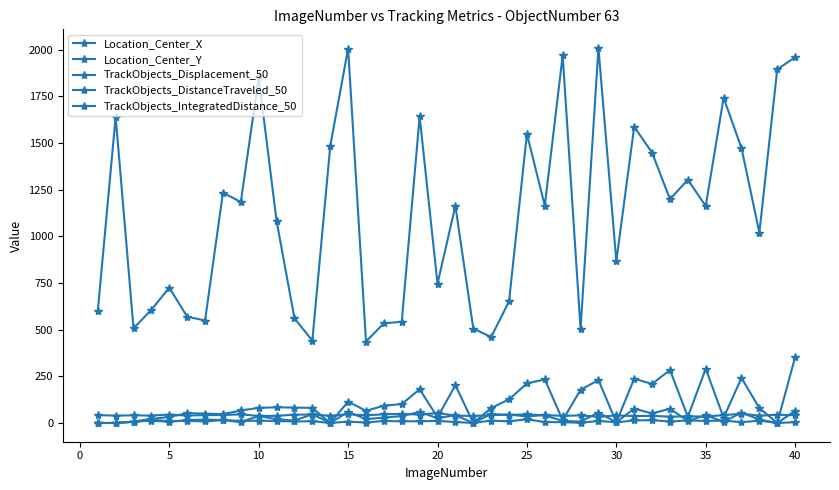

What is the value of the TrackObjects_Displacement_50 point at the 21st from the left?

15.7